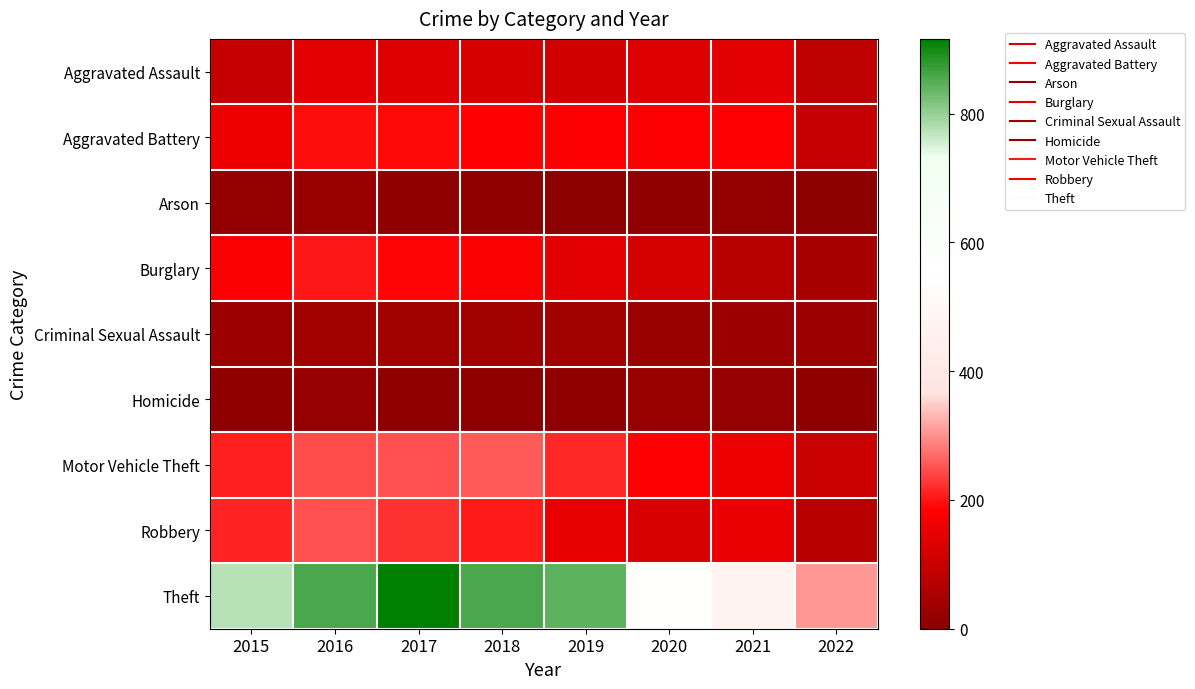

How many distinct data groups are displayed?

9